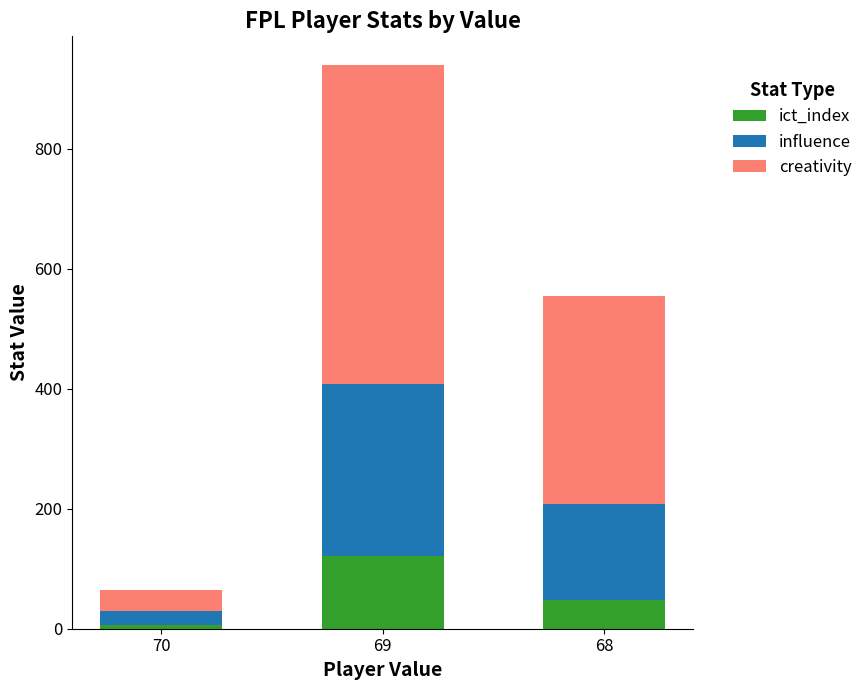

What is the difference between the second highest and minimum values in the ict_index series?

40.6